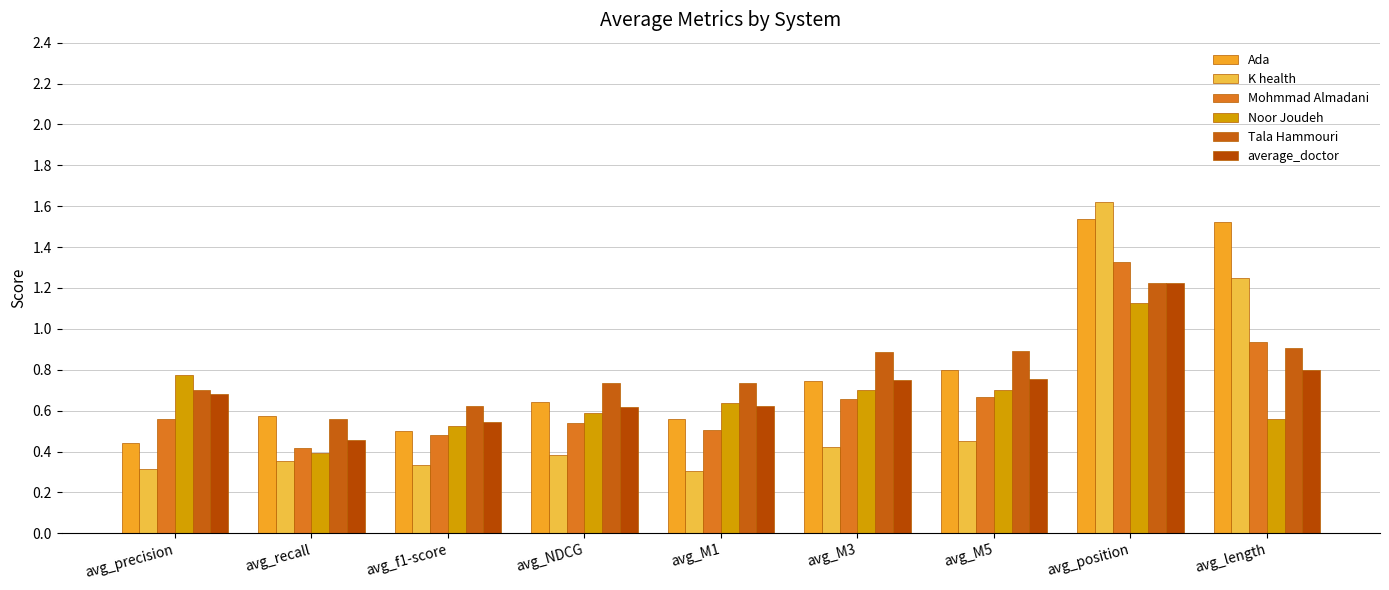

How many distinct data groups are displayed?

6